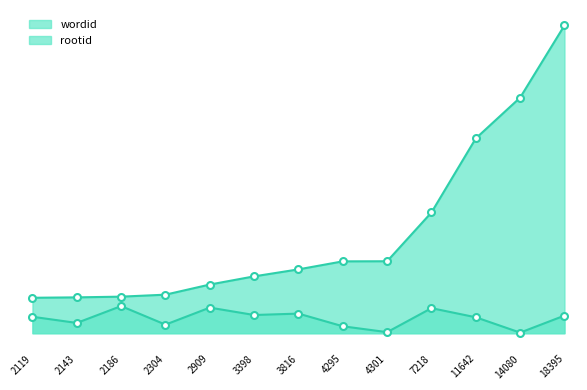

Which has a higher value, 7218 or 3816?

7218